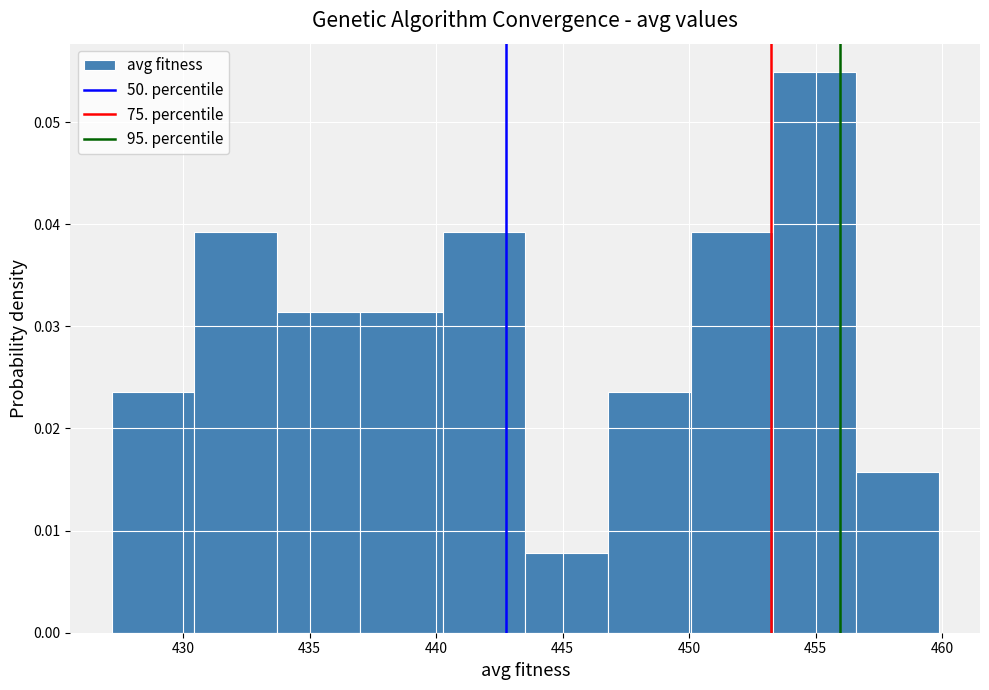

Reading left to right, transcribe this chart: for each bar, give the range it covers on the x-axis and its height. Neither the bar edges nor the heights are printed on the chart, so give them approximately, as read against the axes.

427.0 to 430.5: 0.024
430.5 to 433.5: 0.039
433.5 to 437.0: 0.031
437.0 to 440.5: 0.031
440.5 to 443.5: 0.039
443.5 to 447.0: 0.008
447.0 to 450.0: 0.024
450.0 to 453.5: 0.039
453.5 to 456.5: 0.055
456.5 to 460.0: 0.016